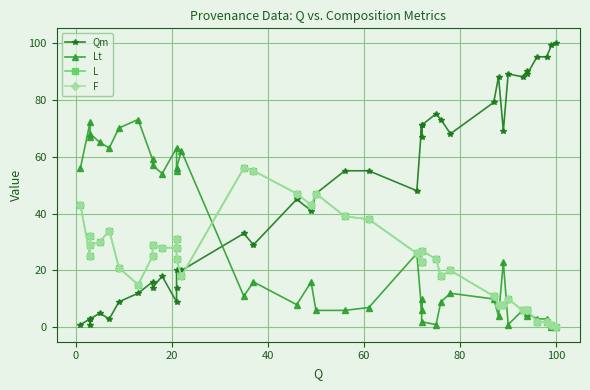

What is the difference between the maximum and second lowest values in the Qm series?

99